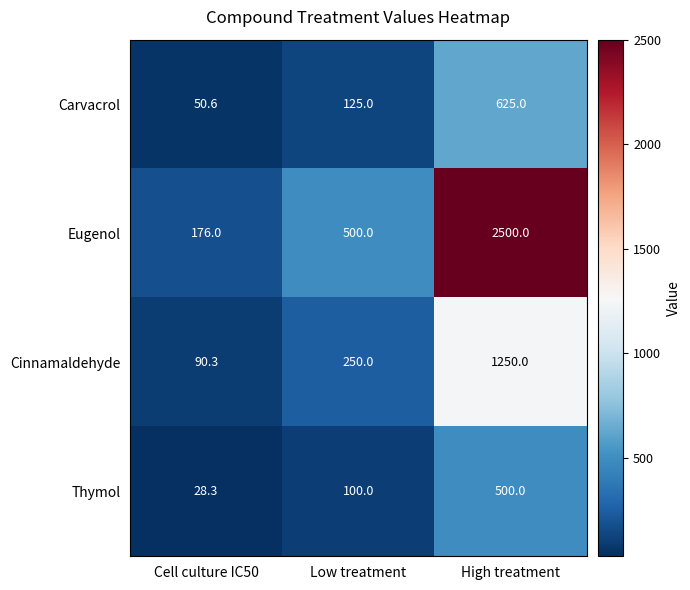

How many series are shown in this chart?

4